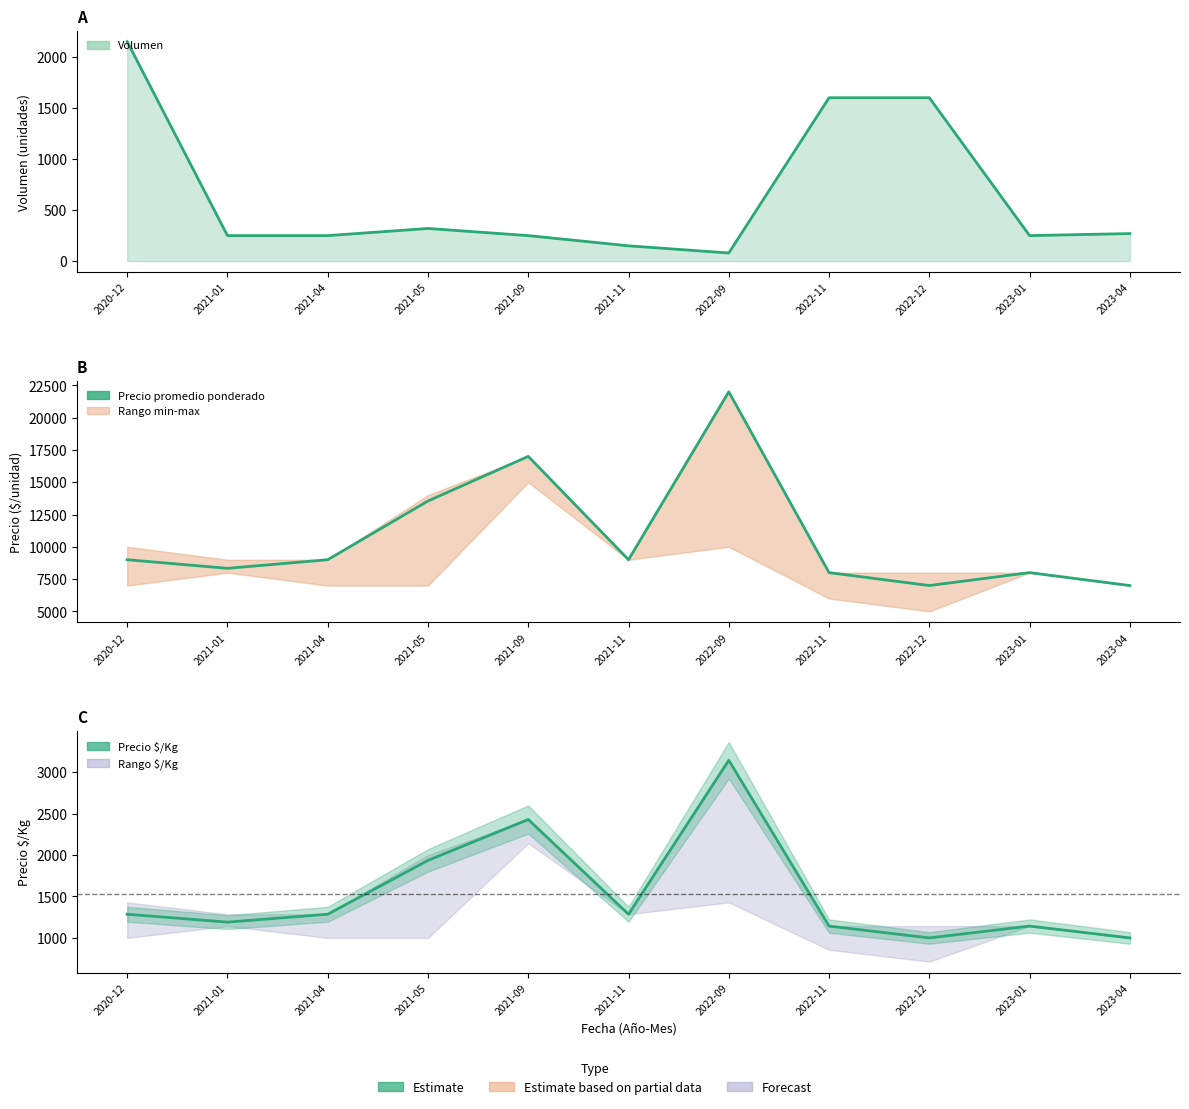

Reading left to right, transcribe all the data shown in this chart.

Precio promedio ponderado: 9000.0	8333.0	9000.0	13545.0	17000.0	9000.0	22000.0	8000.0	7000.0	8000.0	7000.0
Precio $/Kg: 1285.7	1190.4	1285.7	1935.0	2428.6	1285.7	3142.9	1142.9	1000.0	1142.9	1000.0